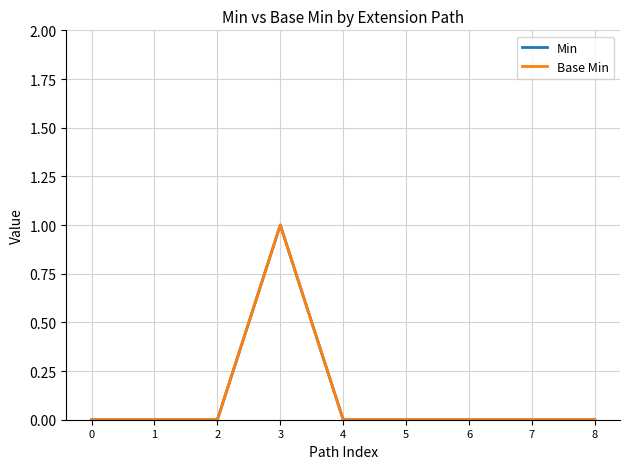

What is the difference between the maximum and minimum values in the Min series?

1